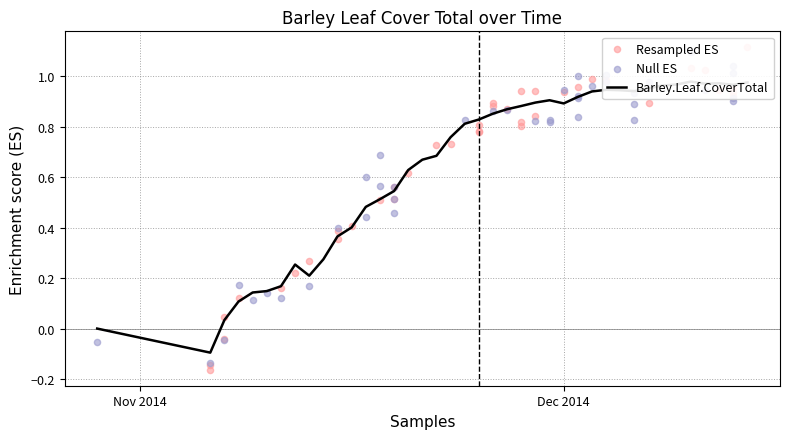

Is the value of Barley.Leaf.CoverTotal at 36 greater than the value of Resampled ES at Nov 2014?

Yes